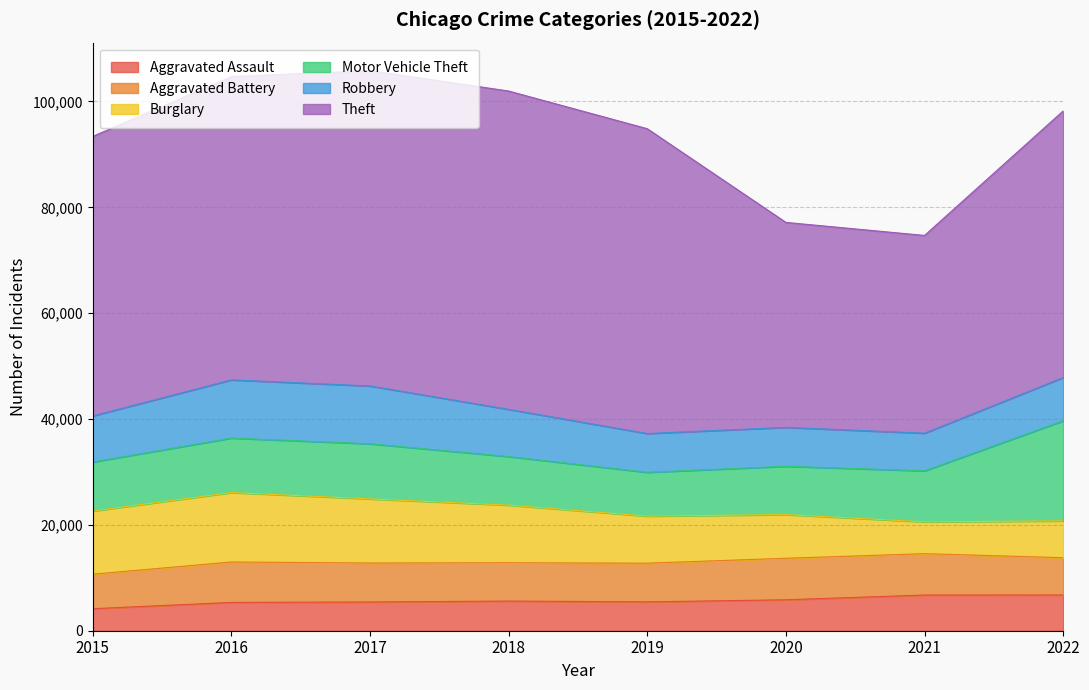

What are all the series names shown in the legend?

Aggravated Assault, Aggravated Battery, Burglary, Motor Vehicle Theft, Robbery, Theft